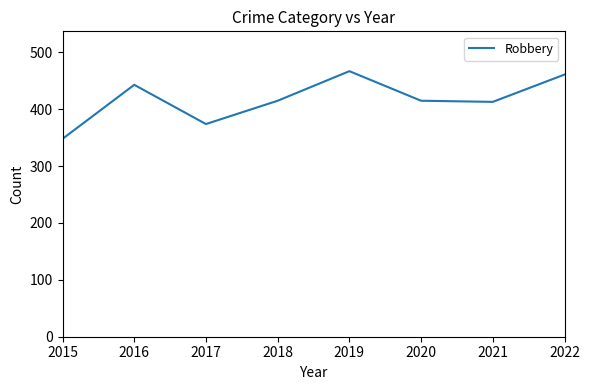

Which category has the highest value across all series?

2019